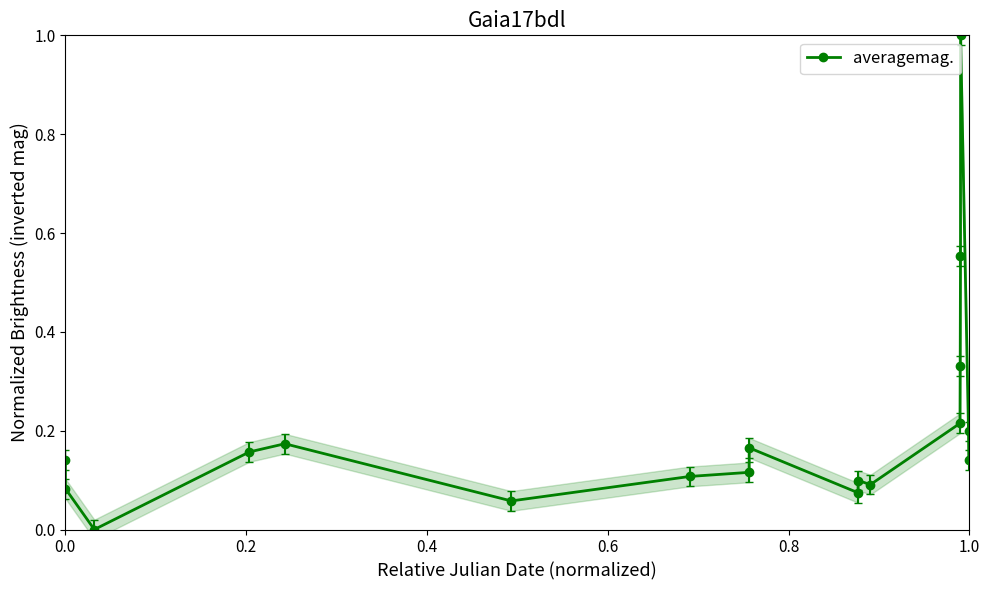

Is it true that averagemag. equals 0.2 at 1.0?

True